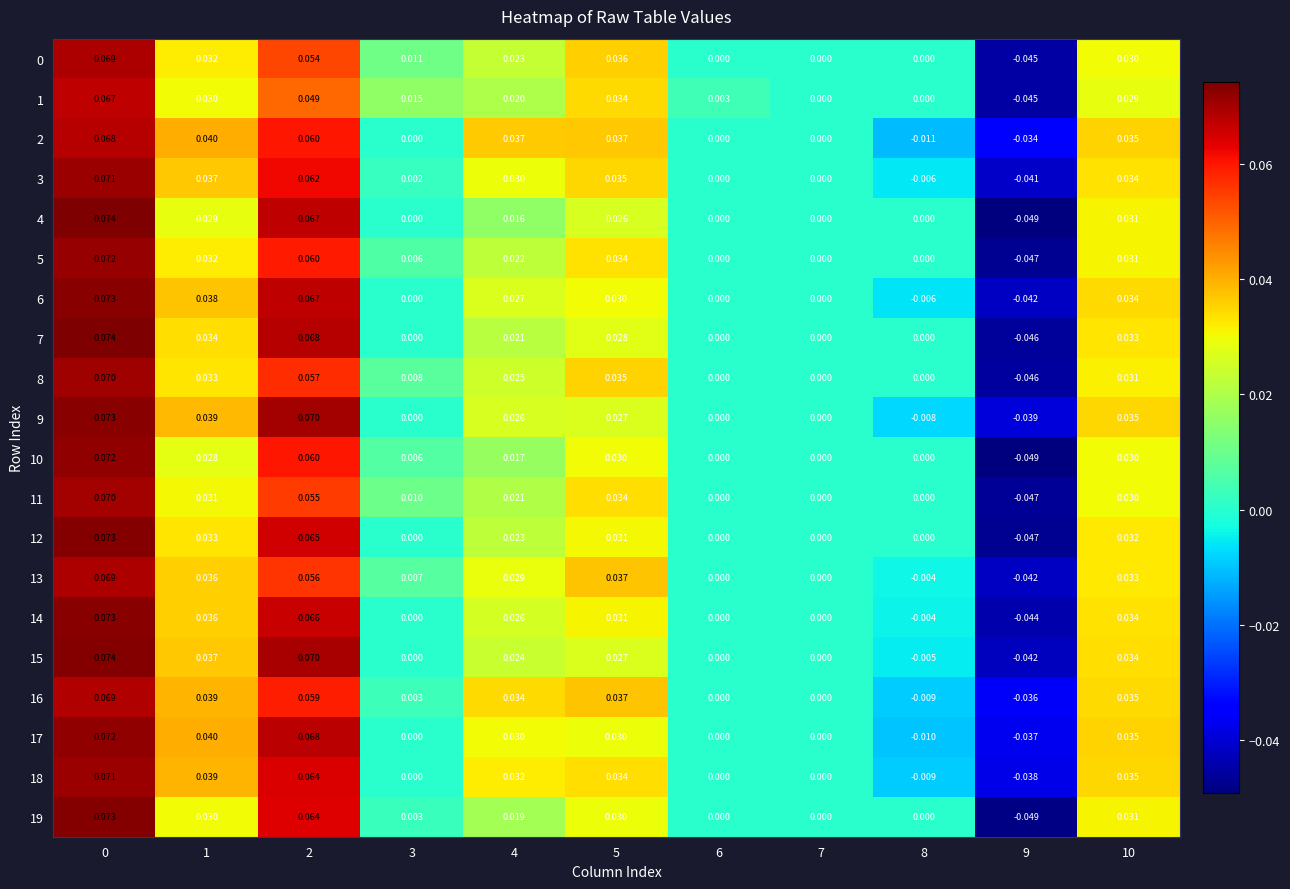

How many data points does each series have?

11